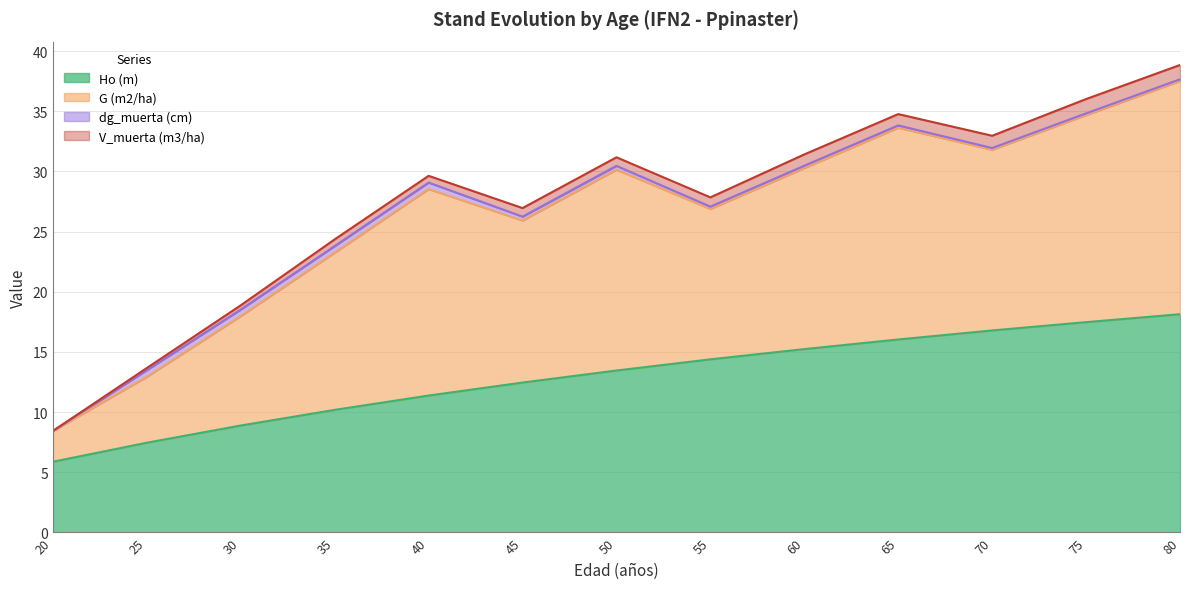

True or false: G (m2/ha) and dg_muerta (cm) intersect in this chart.

False